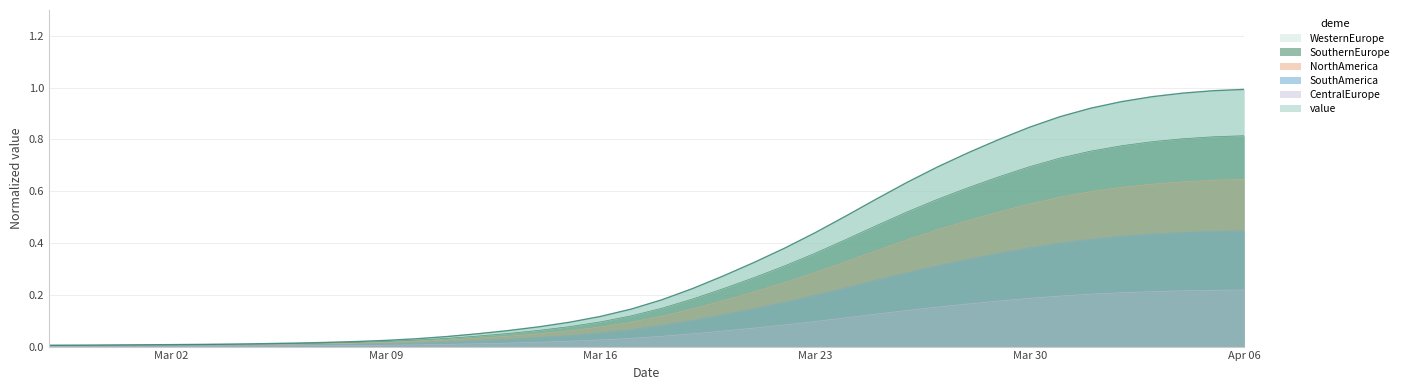

Which label corresponds to the smallest value in the chart?

2020-02-27